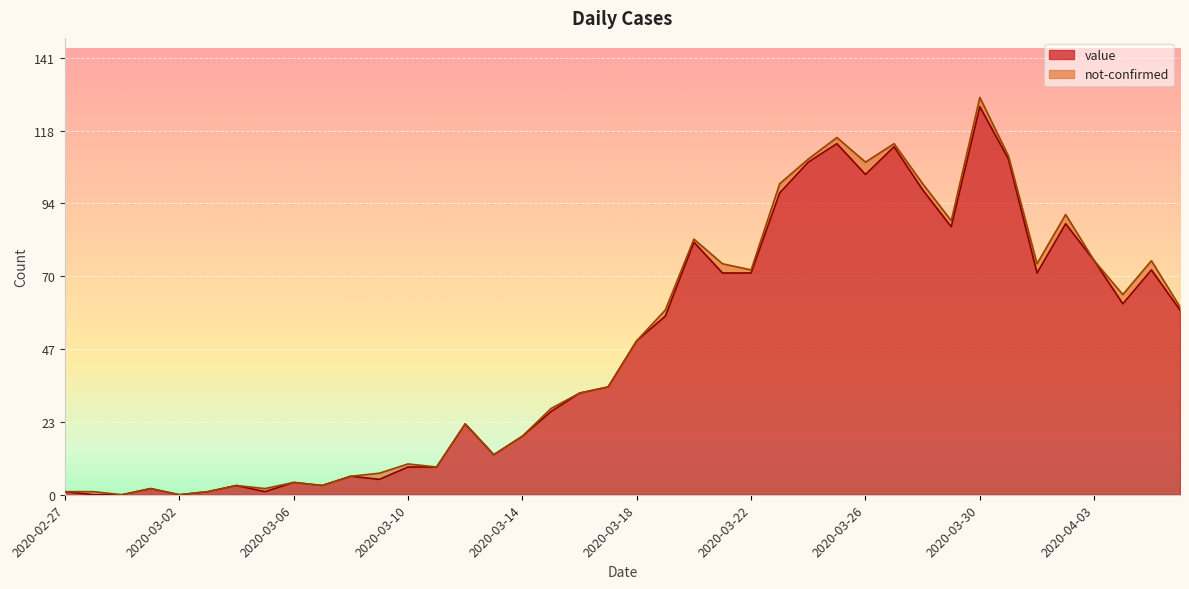

Where does the data first go above 50?

2020-03-19